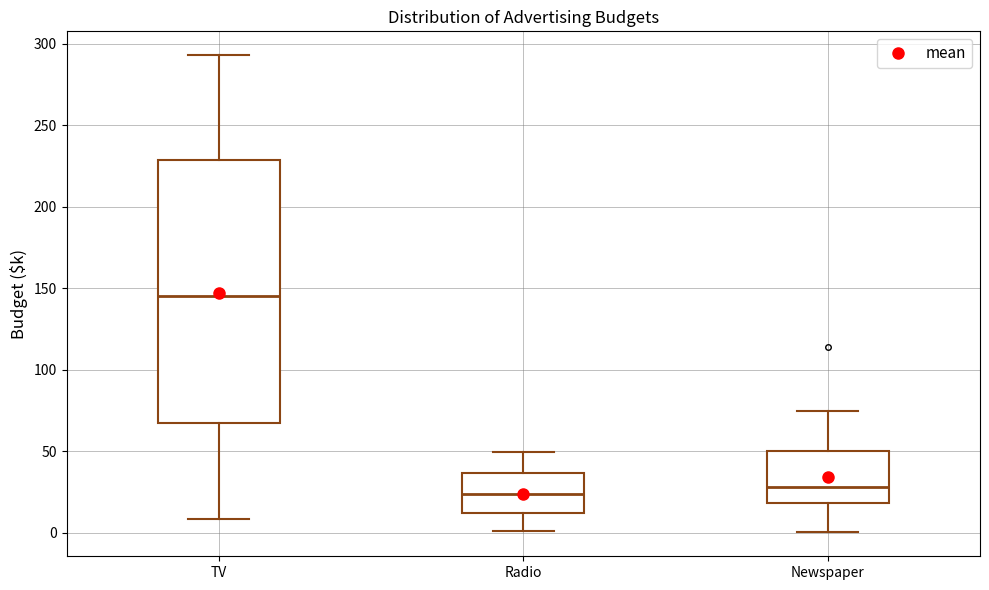

Where does the upper whisker of the box for TV end on the y-axis? The values are not printed on the chart, so give them approximately, as read against the axis.

295